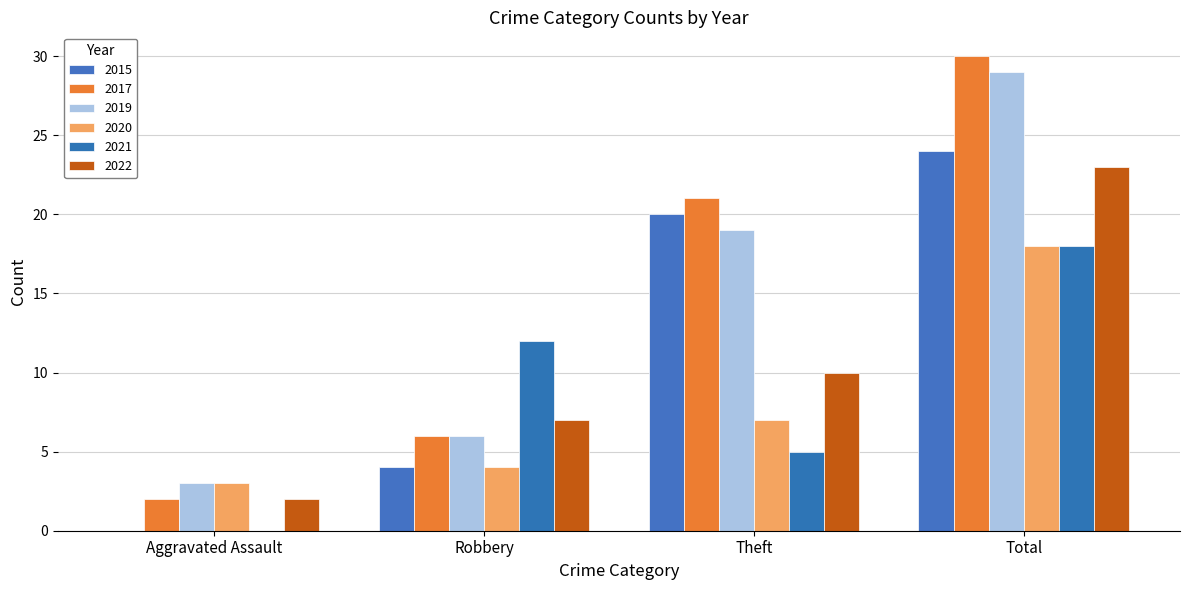

What is the difference between the second highest and second lowest values in the 2020 series?

3